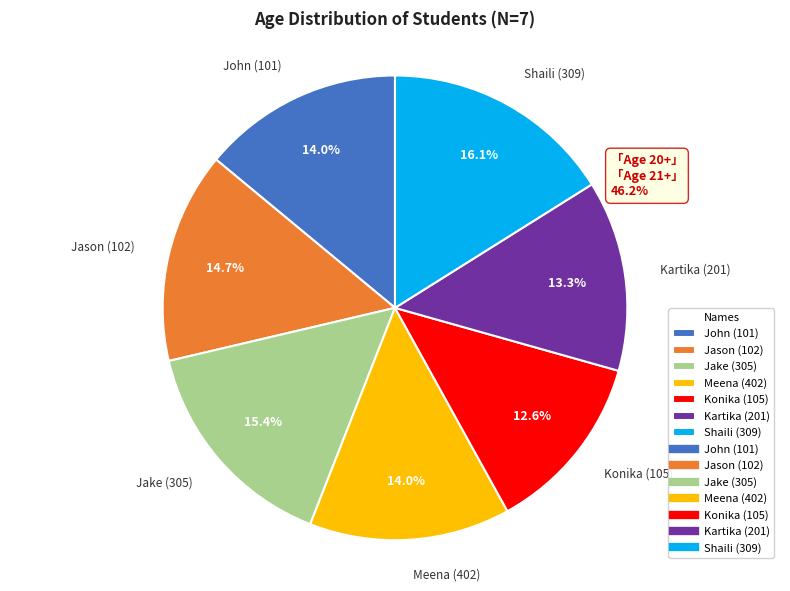

What is the smallest slice in the pie chart?

Konika (105)